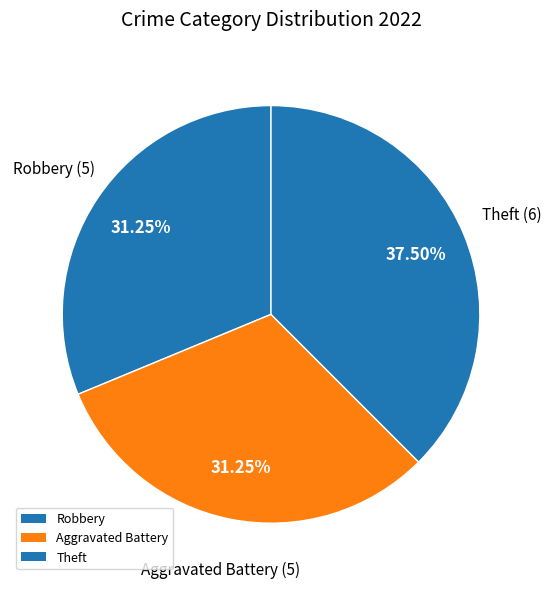

How many segments does this pie chart have?

3